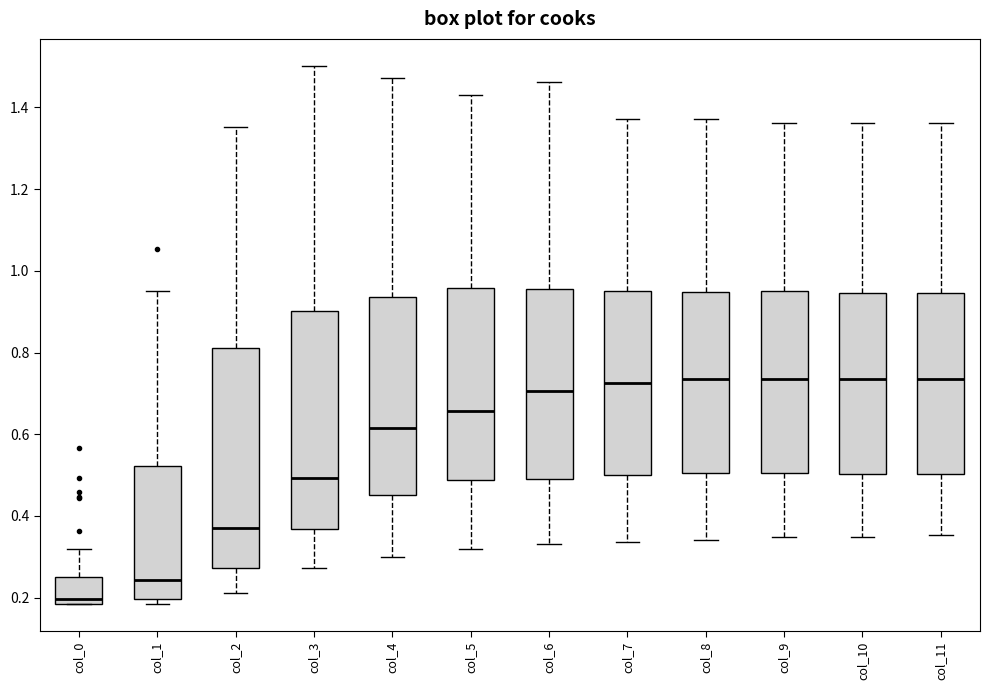

Where does the upper whisker of the box for col_3 end on the y-axis? The values are not printed on the chart, so give them approximately, as read against the axis.

1.50